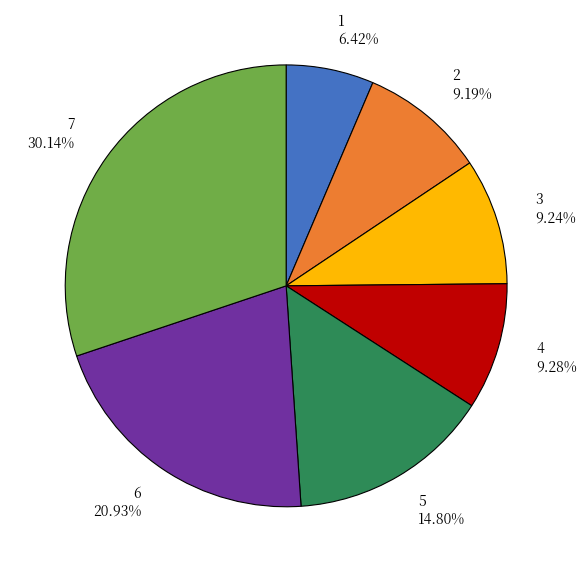

Does any single category account for the majority?

No